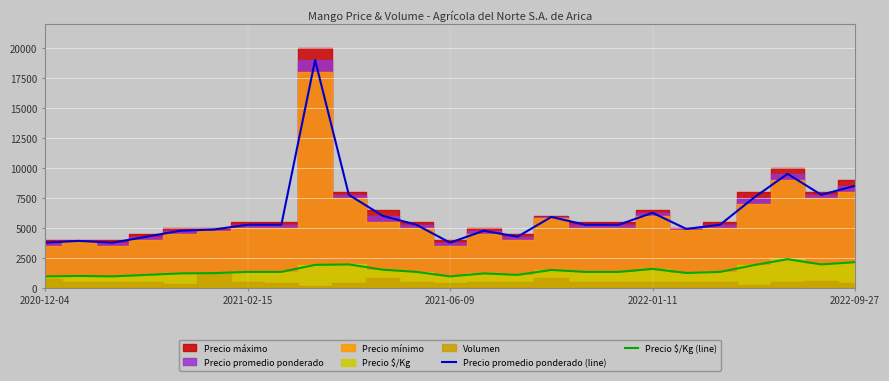

True or false: Precio promedio ponderado (line) has more than 0 points higher than both neighbors.

True